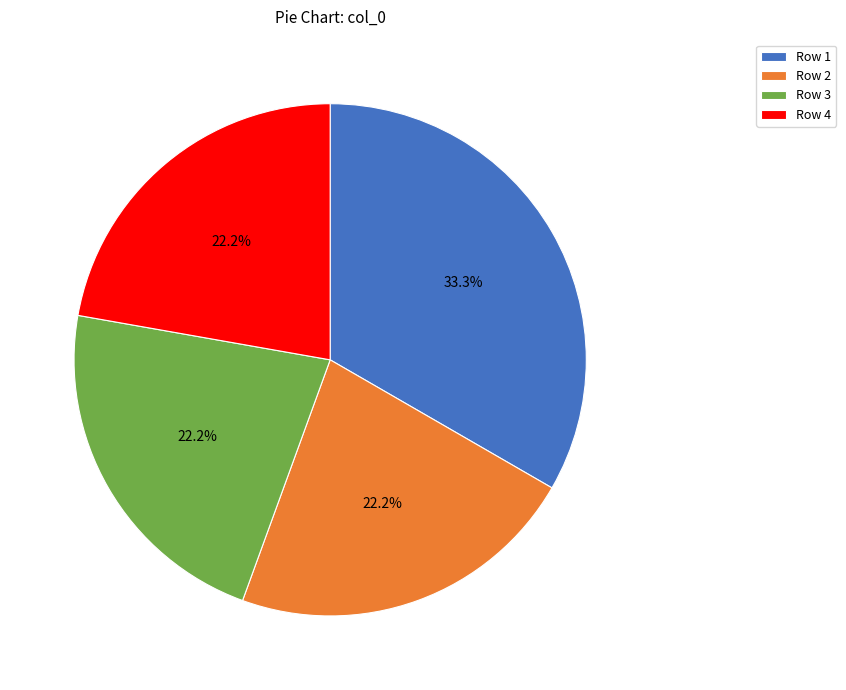

Does Row 2 represent more than half of the total?

No